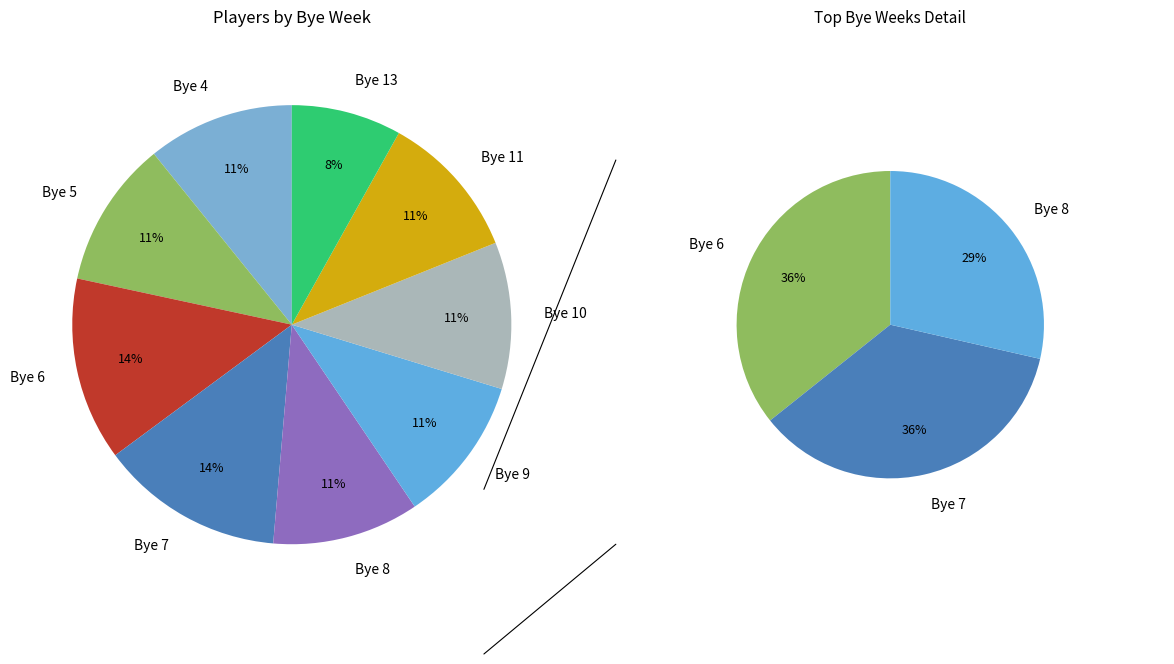

Count the number of slices in the pie.

9